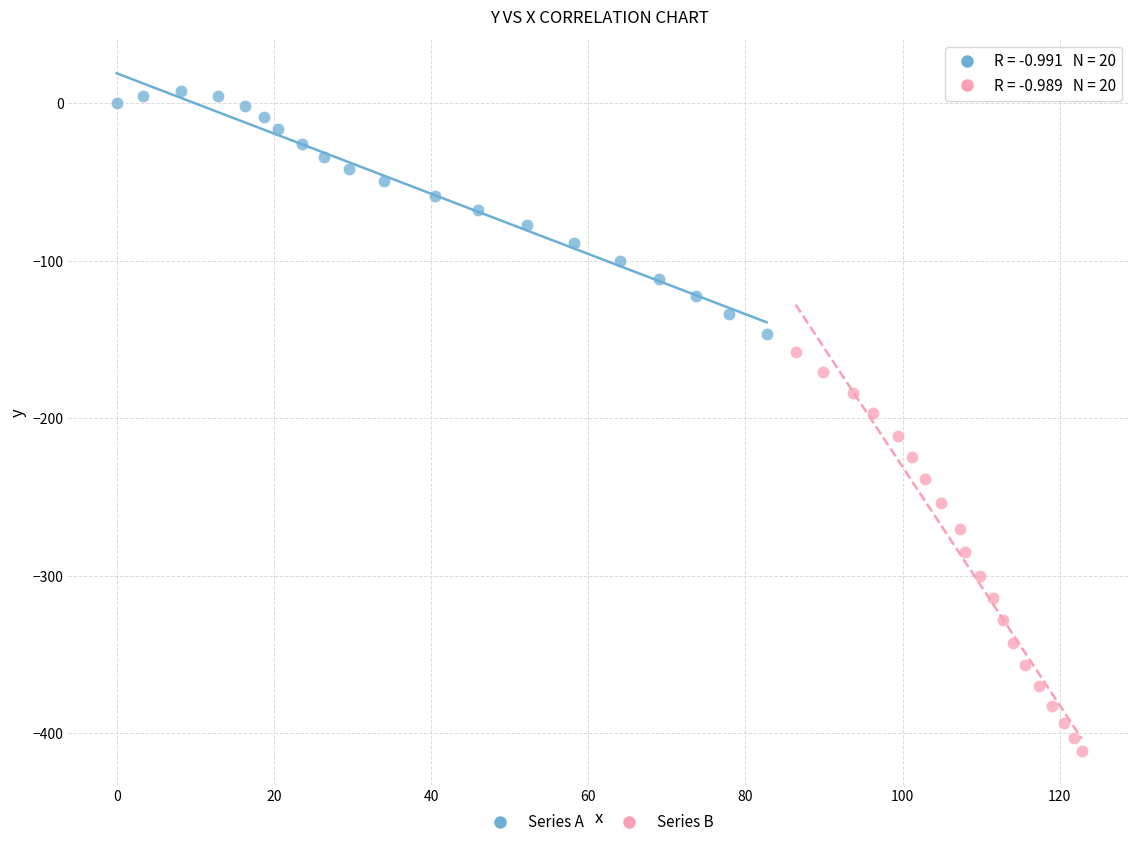

Which series reaches the maximum Y coordinate?

Series A